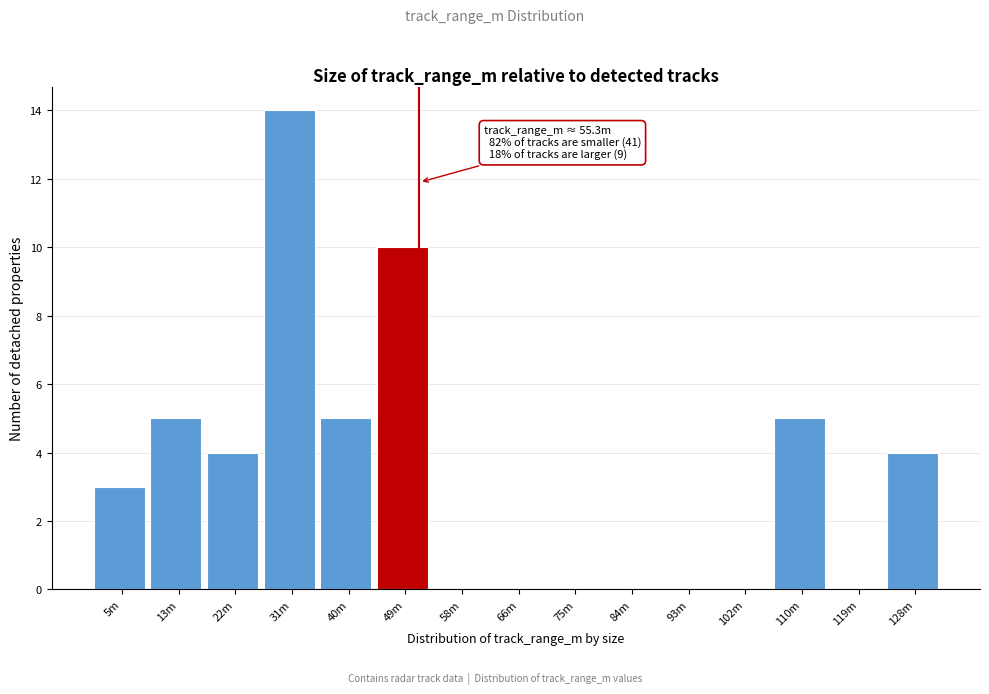

Reading left to right, list all the values displayed in this chart.

5m=3	13m=5	22m=4	31m=14	40m=5	49m=10	58m=0	66m=0	75m=0	84m=0	93m=0	102m=0	110m=5	119m=0	128m=4